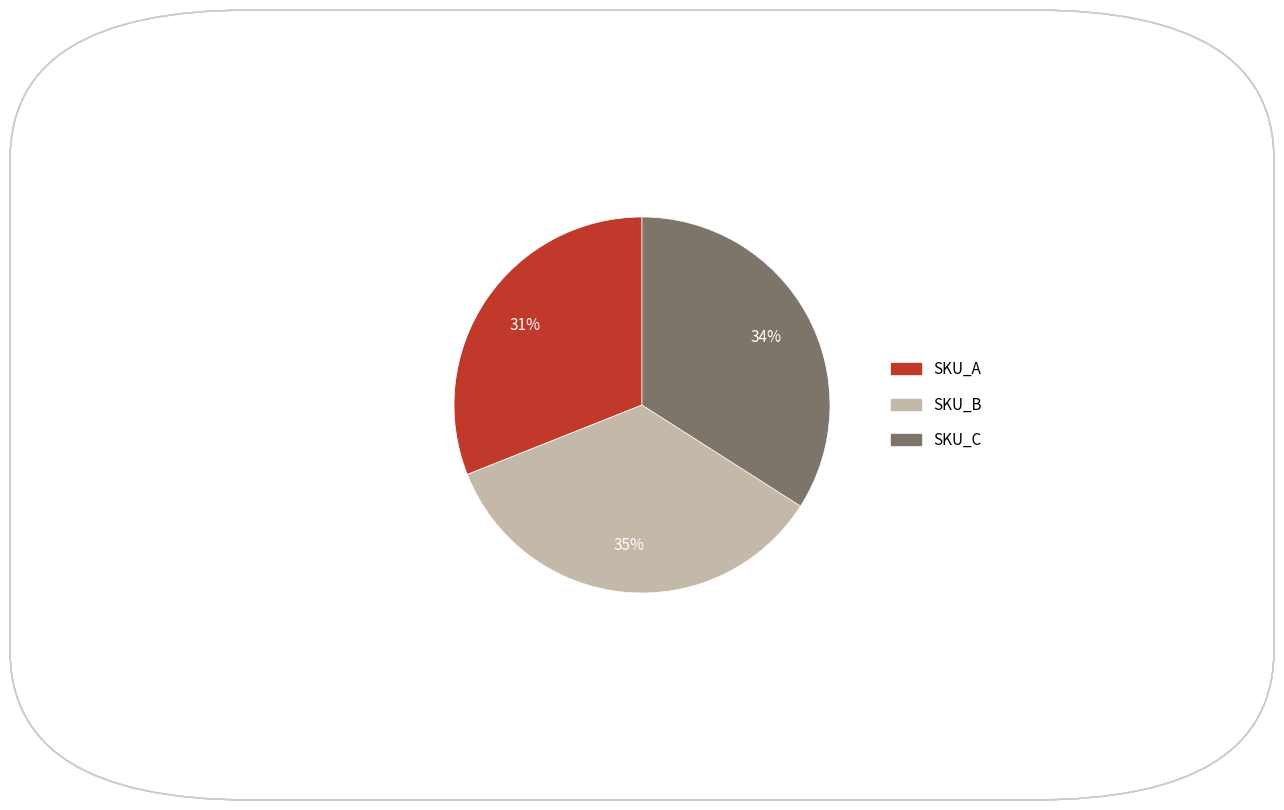

To the nearest percent, what is the difference between the SKU_C and SKU_A slice percentages?

3%